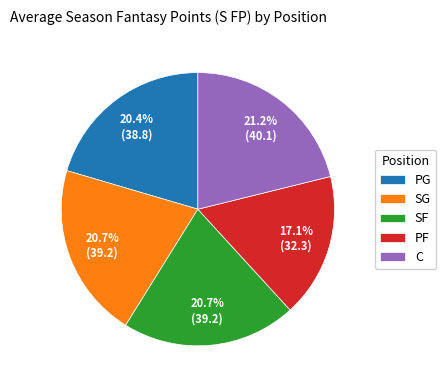

What percentage is the PG slice, to the nearest percent?

20%